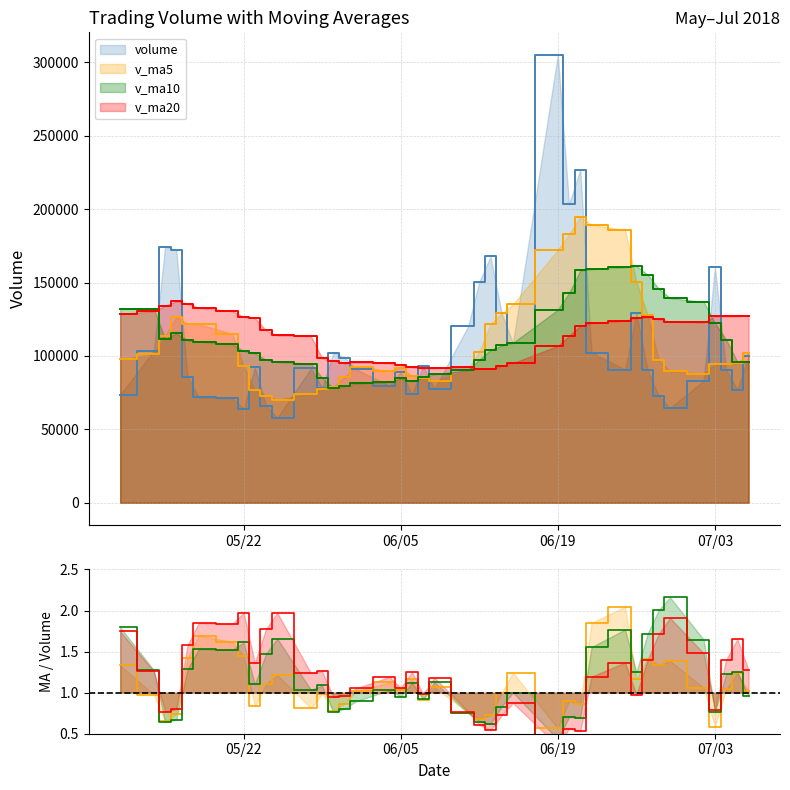

At how many categories does at least one series exceed 134328?

17